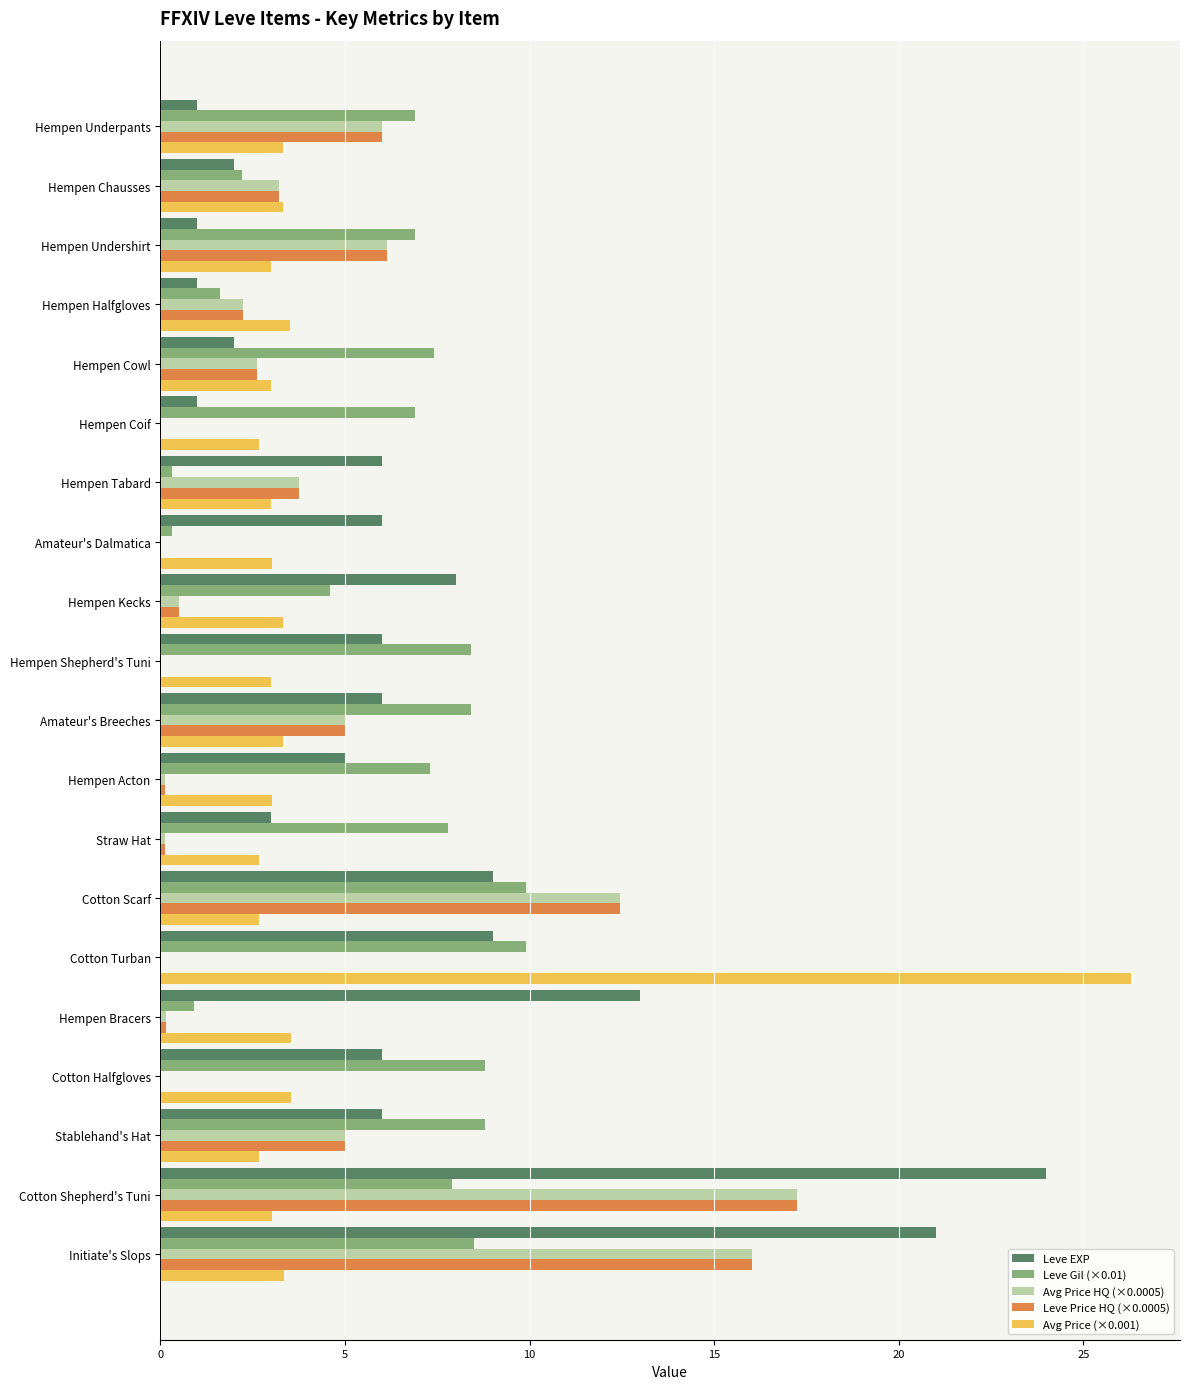

Is it true that Leve Gil (×0.01) equals 9.9 at Cotton Turban?

True